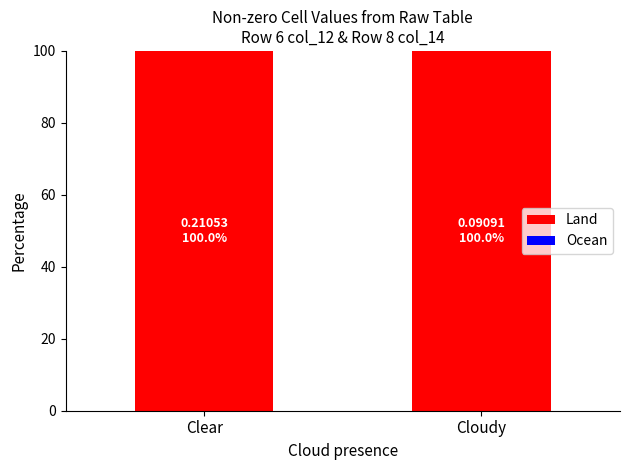

Which category has the lowest value in the Land series?

Clear